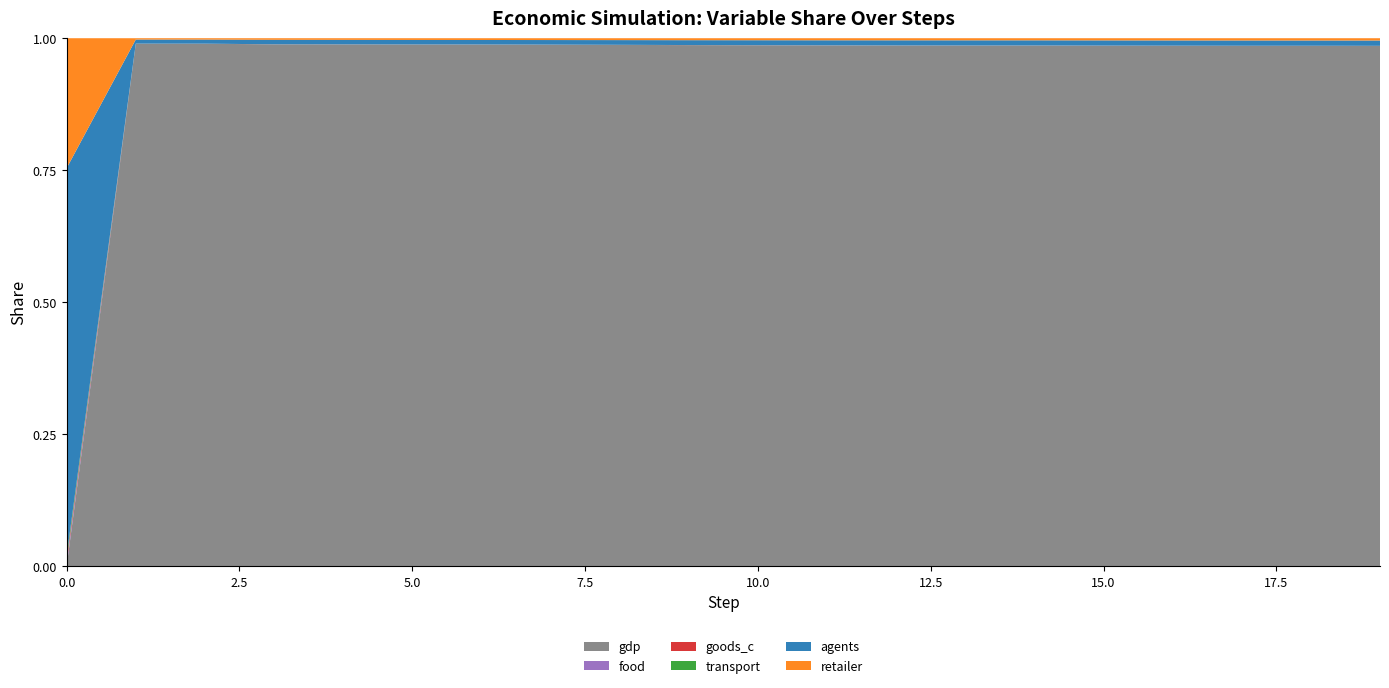

Reading left to right, extract all data points from this chart.

gdp: 0.0	25556.2	25556.1	23398.4	23283.8	23250.8	23241.0	22863.6	22357.8	21687.4	21166.5	20826.7	20590.3	20468.0	20450.1	20313.0	20231.2	20169.5	20233.2	20039.1
food: 1.8	1.8	1.4	1.3	1.3	1.3	1.3	1.4	1.4	1.4	1.4	1.4	1.4	1.4	1.4	1.4	1.4	1.3	1.4	1.3
goods_c: 1.8	1.8	1.8	1.8	1.8	1.8	1.7	1.7	1.6	1.6	1.5	1.5	1.5	1.5	1.5	1.5	1.5	1.5	1.4	1.4
transport: 1.8	1.8	0.4	0.2	0.2	0.2	0.2	0.2	0.2	0.3	0.3	0.3	0.3	0.3	0.3	0.3	0.3	0.3	0.3	0.3
agents: 200.0	200.0	200.0	201.0	201.0	201.0	201.0	201.0	202.0	202.0	202.0	202.0	203.0	203.0	203.0	203.0	203.0	204.0	204.0	204.0
retailer: 67.0	65.0	67.0	71.0	73.0	77.0	79.0	80.0	81.0	82.0	82.0	83.0	83.0	83.0	83.0	85.0	87.0	88.0	89.0	89.0